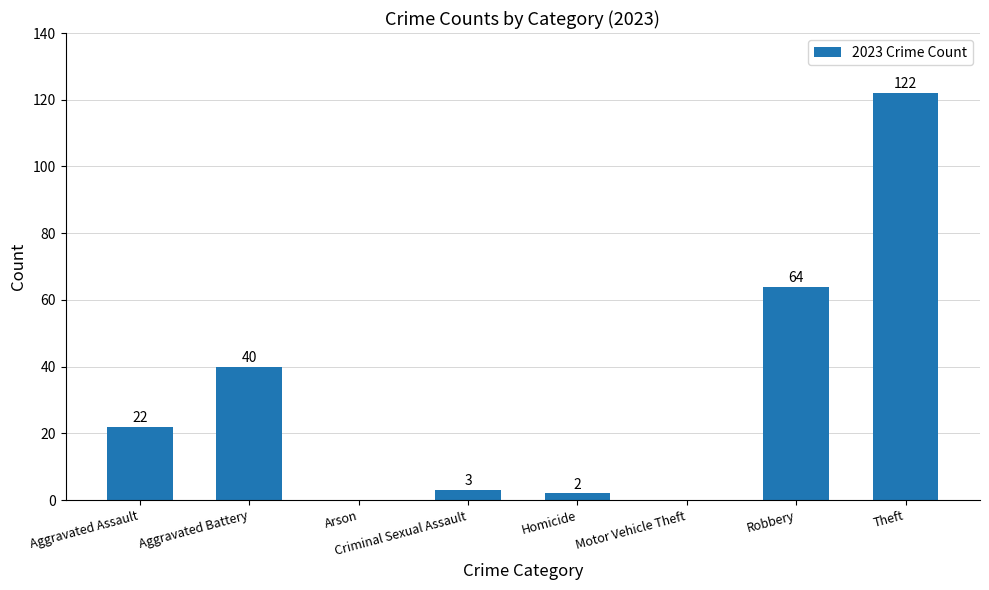

Reading left to right, extract all data points from this chart.

Aggravated Assault=22	Aggravated Battery=40	Arson=0	Criminal Sexual Assault=3	Homicide=2	Motor Vehicle Theft=0	Robbery=64	Theft=122